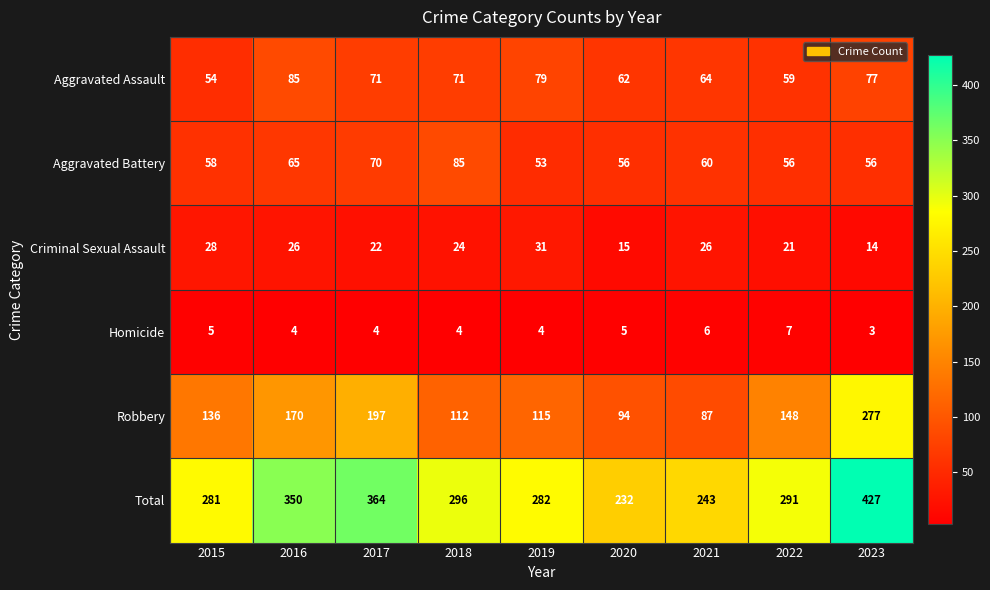

What is the sum of the Aggravated Battery values at 2022 and 2017?

126